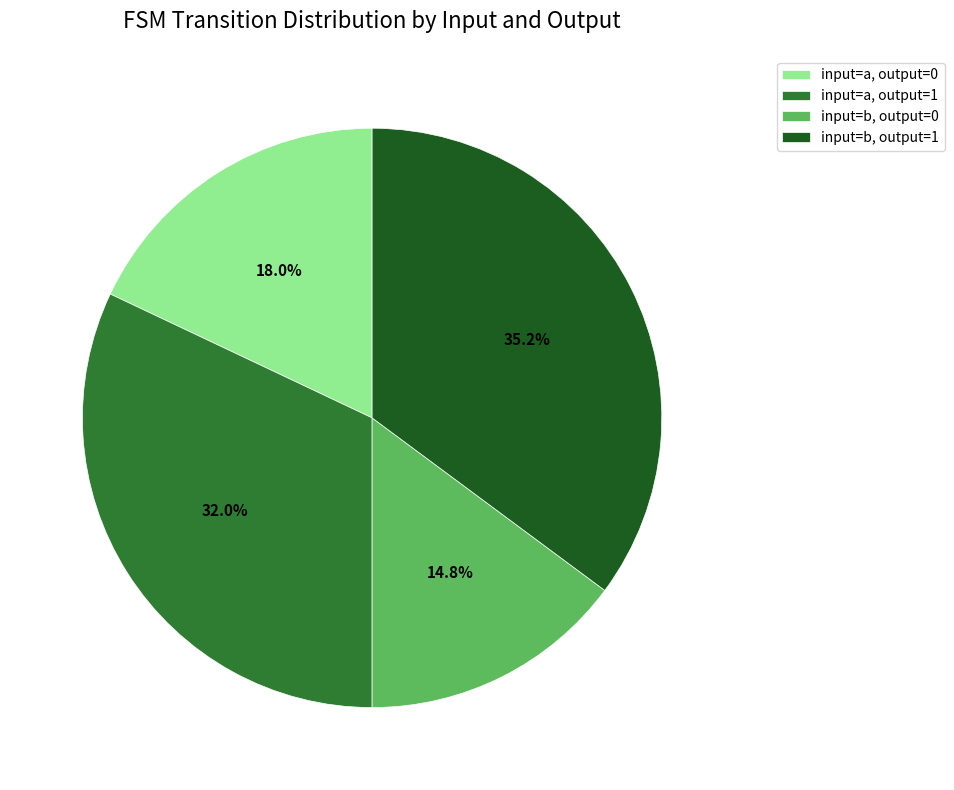

Does any single category account for the majority?

No